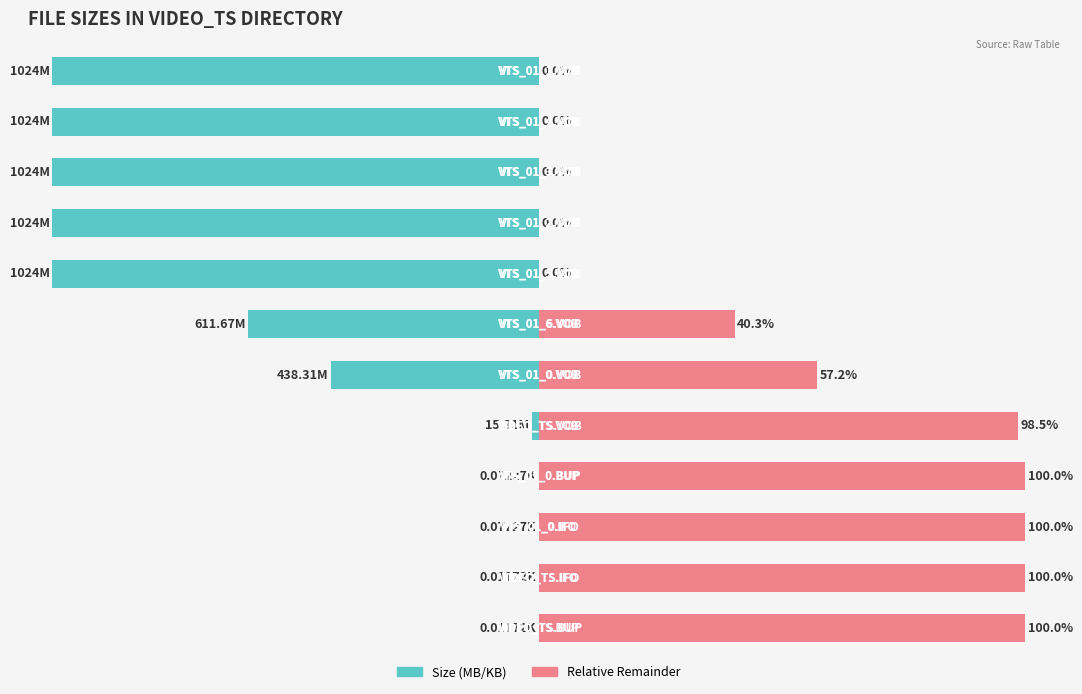

List the series in order of their overall mean, highest first.

Remainder, Size (M/MB)